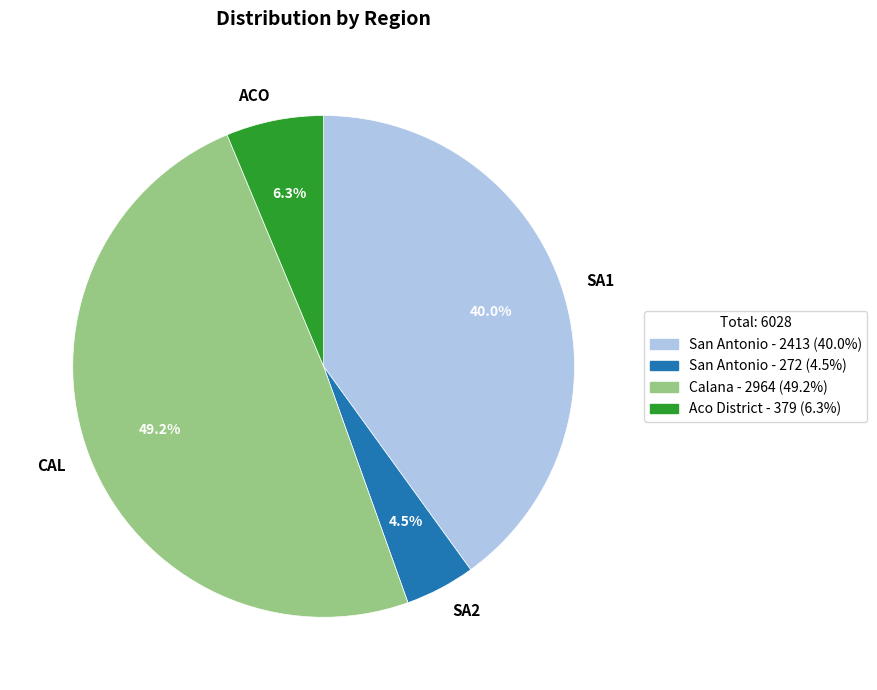

Is there any slice that represents more than half of the pie?

No